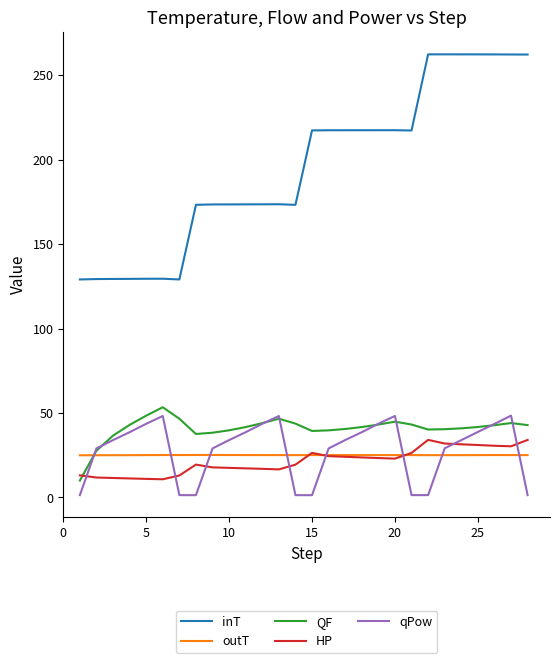

True or false: QF and inT intersect in this chart.

False